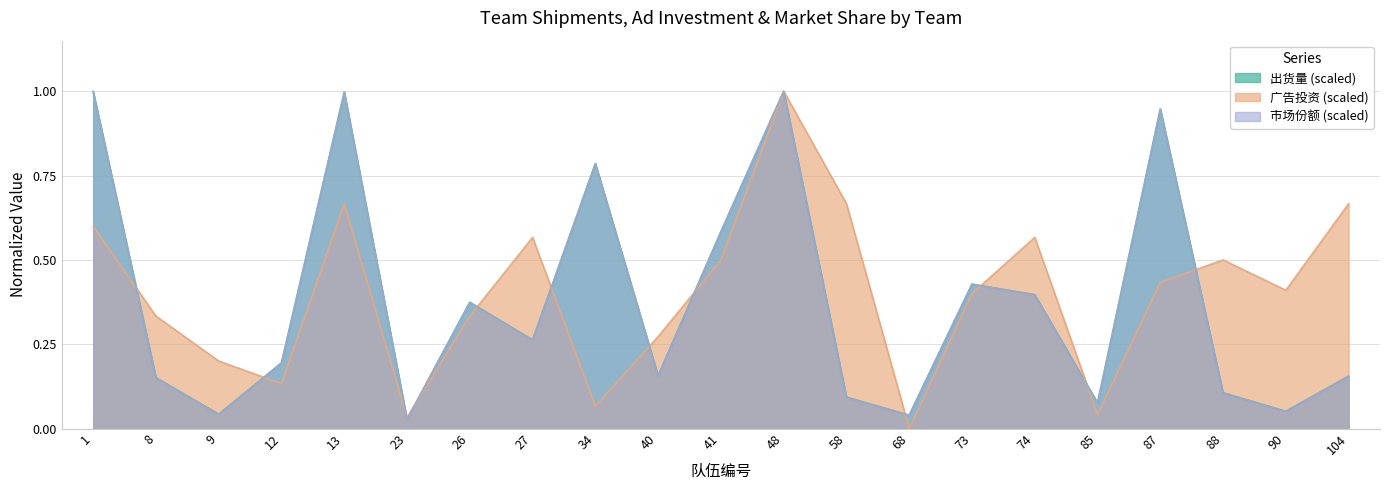

What is the average value of the 广告投资 series?

0.4